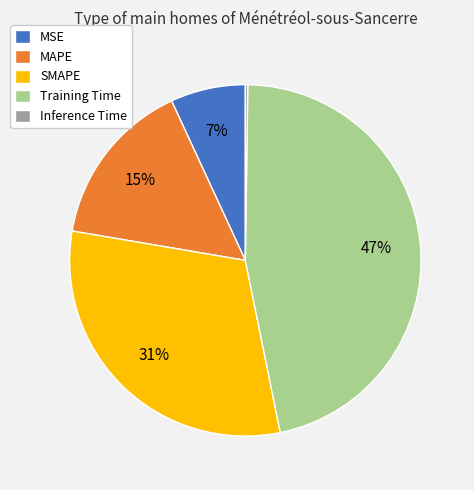

What is the largest slice in the pie chart?

Training Time